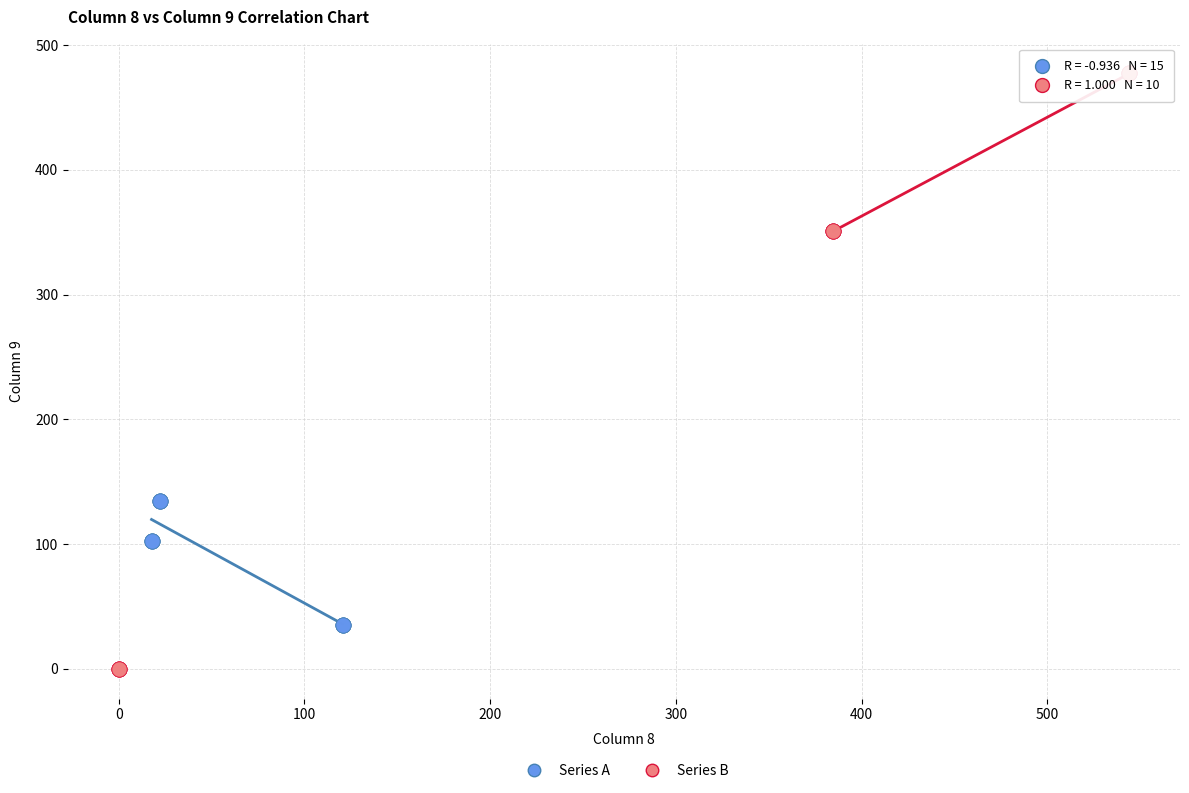

What are all the series names shown in the legend?

Series A, Series B